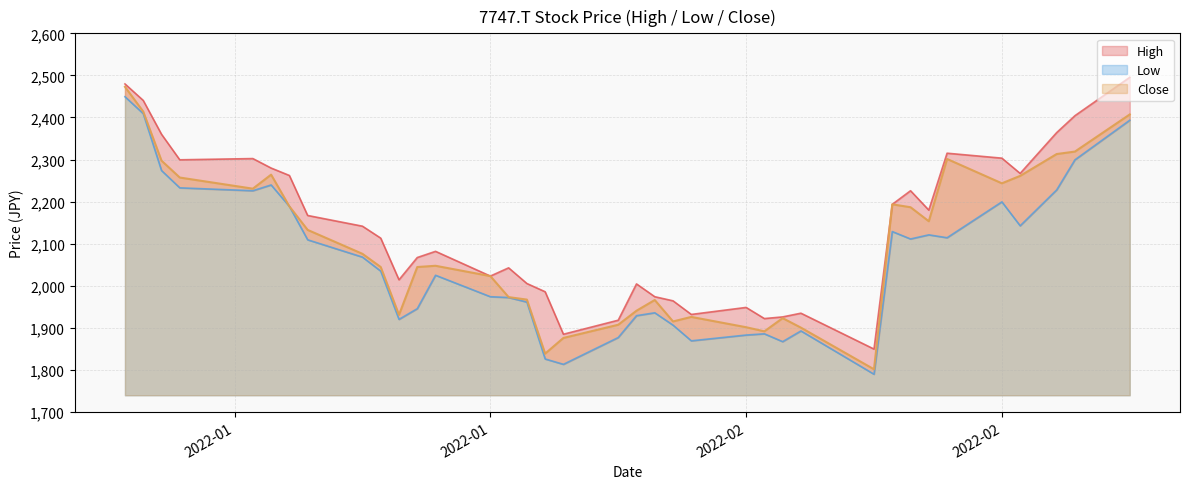

What is the value of the Close point at the 8th from the left?

2132.8